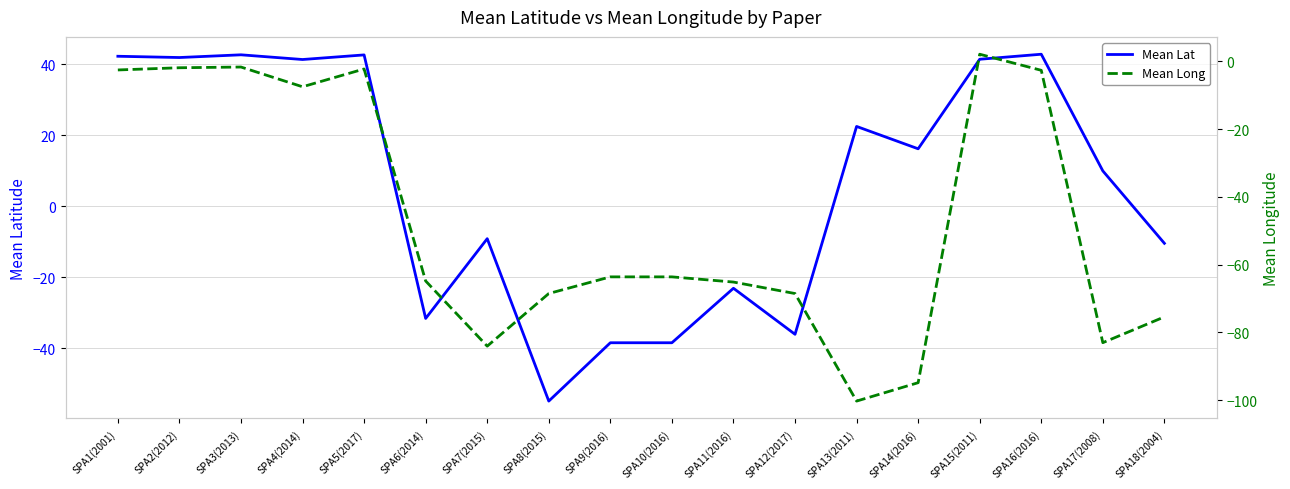

Where is the first local minimum for Mean Long?

SPA4(2014)